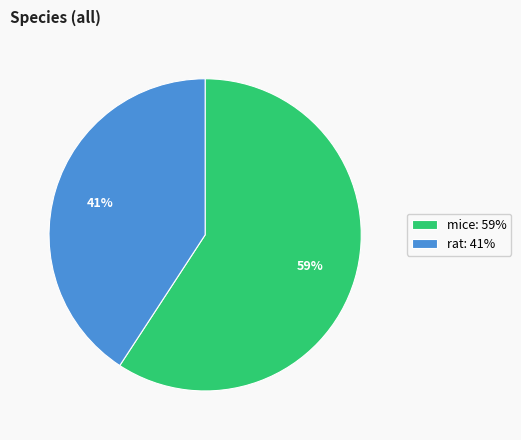

Which category accounts for the majority?

mice